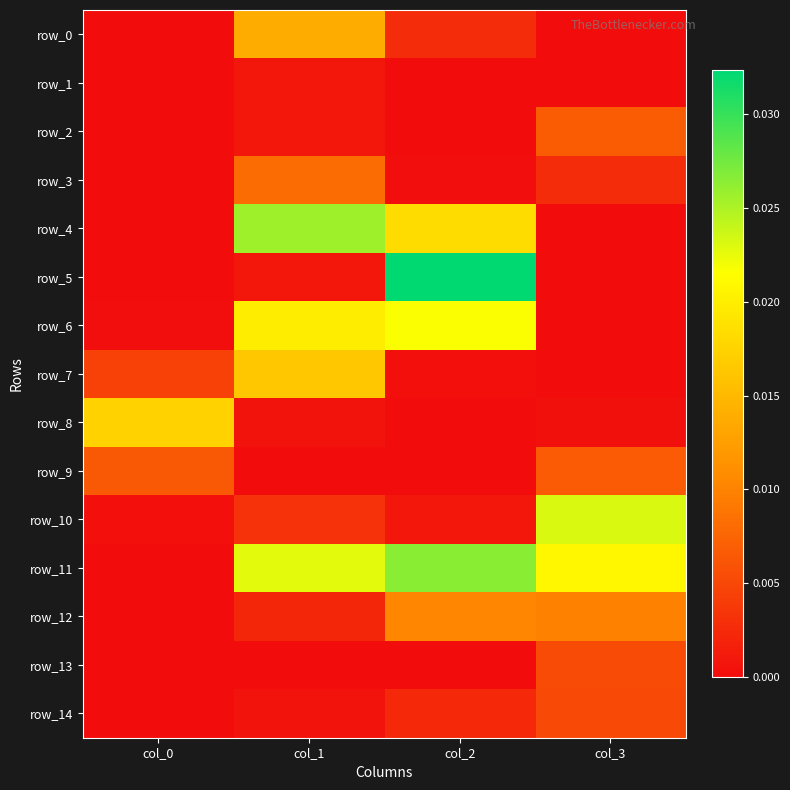

List the series in order of their peak value, lowest first.

row_1, row_14, row_13, row_9, row_2, row_3, row_12, row_0, row_7, row_8, row_6, row_10, row_4, row_11, row_5